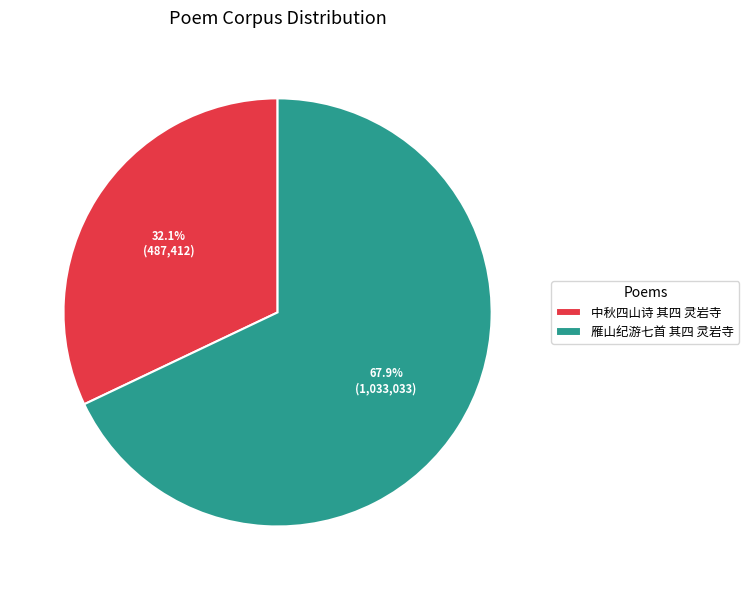

What is the majority slice?

雁山纪游七首 其四 灵岩寺